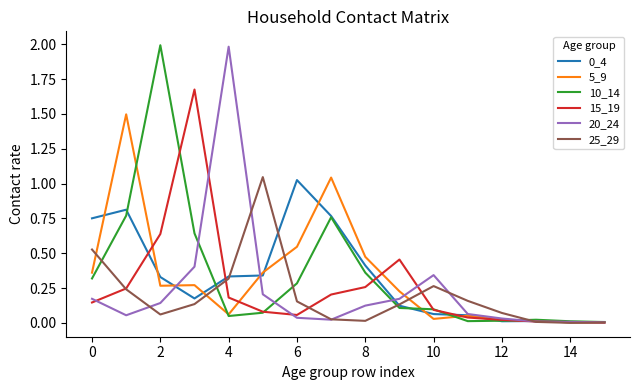

Reading right to left, what are all the values shown in this chart?

0_4: 0.0	0.0	0.0	0.0	0.1	0.1	0.1	0.4	0.8	1.0	0.3	0.3	0.2	0.3	0.8	0.8
5_9: 0.0	0.0	0.0	0.0	0.1	0.0	0.2	0.5	1.0	0.5	0.4	0.1	0.3	0.3	1.5	0.4
10_14: 0.0	0.0	0.0	0.0	0.0	0.1	0.1	0.4	0.8	0.3	0.1	0.0	0.6	2.0	0.8	0.3
15_19: 0.0	0.0	0.0	0.0	0.0	0.1	0.5	0.3	0.2	0.1	0.1	0.2	1.7	0.6	0.2	0.1
20_24: 0.0	0.0	0.0	0.0	0.1	0.3	0.2	0.1	0.0	0.0	0.2	2.0	0.4	0.1	0.1	0.2
25_29: 0.0	0.0	0.0	0.1	0.2	0.3	0.1	0.0	0.0	0.2	1.0	0.3	0.1	0.1	0.2	0.5